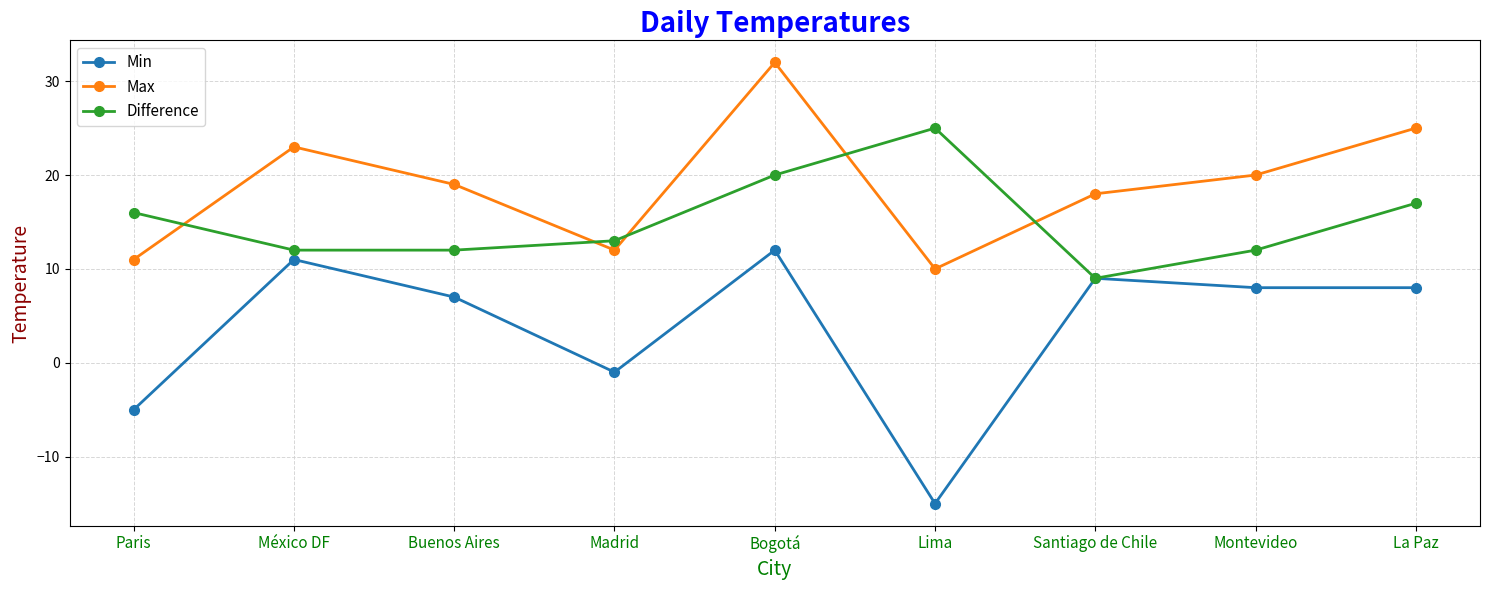

What is the smallest value displayed?

-15